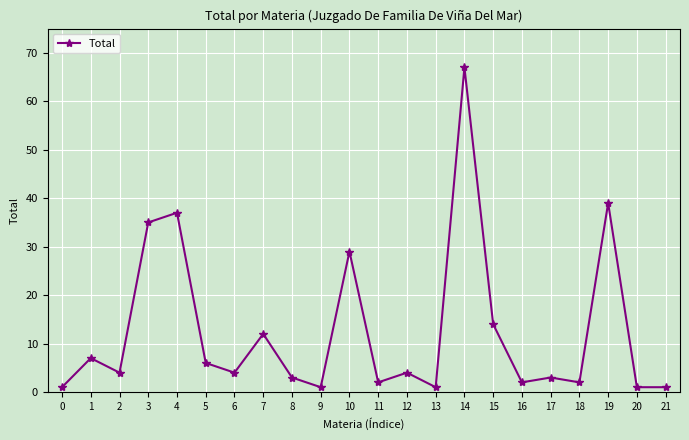

Reading right to left, what are all the values shown in this chart?

21=1	20=1	19=39	18=2	17=3	16=2	15=14	14=67	13=1	12=4	11=2	10=29	9=1	8=3	7=12	6=4	5=6	4=37	3=35	2=4	1=7	0=1